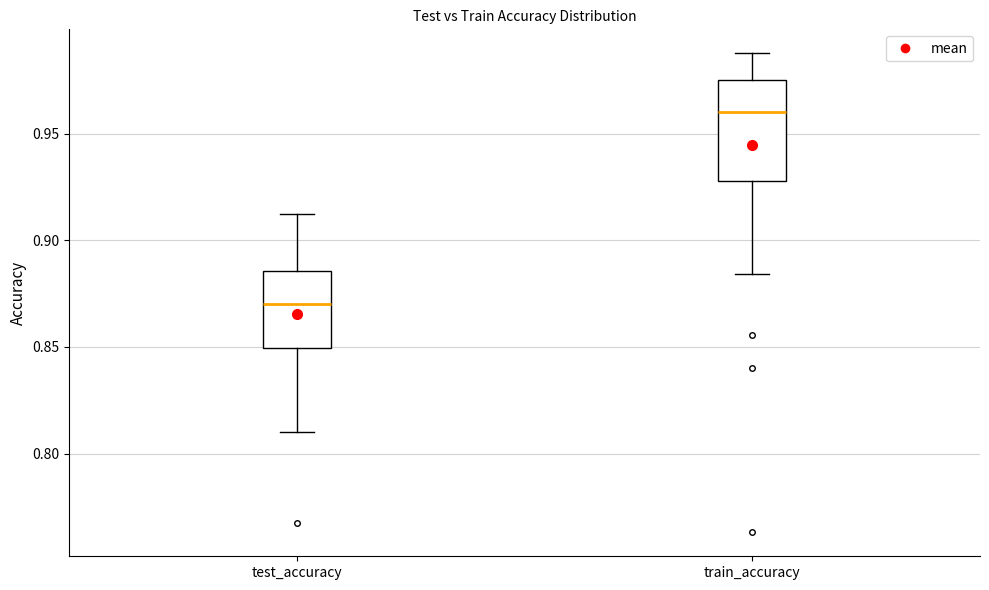

Reading left to right, transcribe this box plot: for each box, give where its median line is, the range the box spans, and where its two whiskers end, as read against the y-axis. The values are not printed on the chart, so give them approximately, as read against the axis.

test_accuracy: median 0.870, box 0.850 to 0.885, whiskers 0.810 to 0.910
train_accuracy: median 0.960, box 0.930 to 0.975, whiskers 0.885 to 0.990